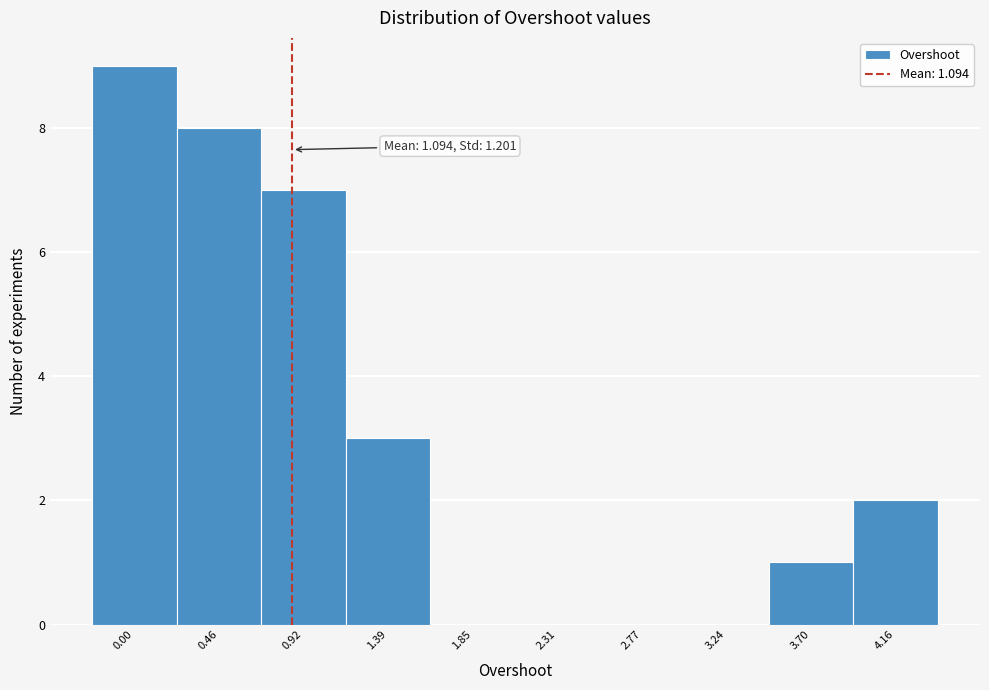

Reading right to left, transcribe all the data shown in this chart.

4.16=2	3.70=1	3.24=0	2.77=0	2.31=0	1.85=0	1.39=3	0.92=7	0.46=8	0.00=9